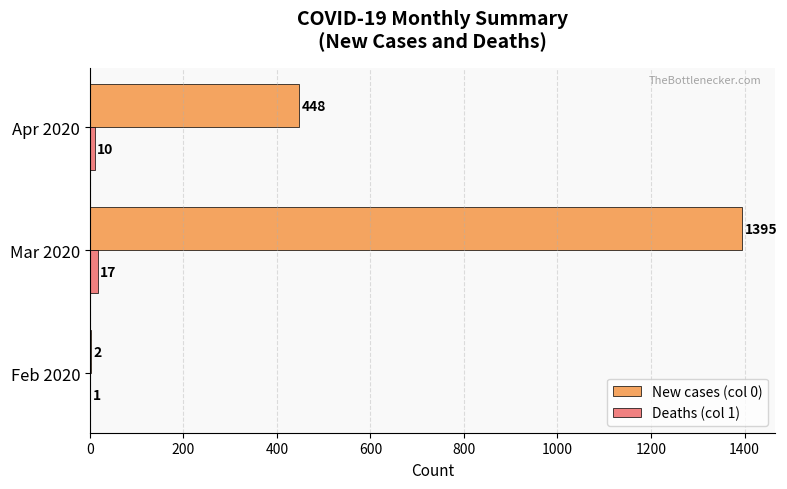

What are all the series names shown in the legend?

New cases (col 0), Deaths (col 1)